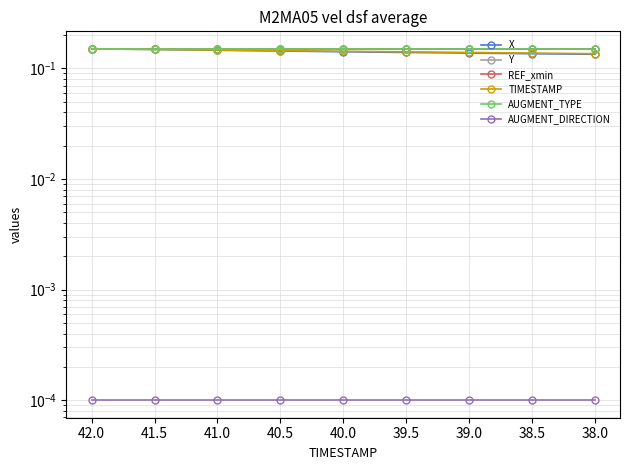

What is the difference between the highest and lowest values at 39.5?

0.1